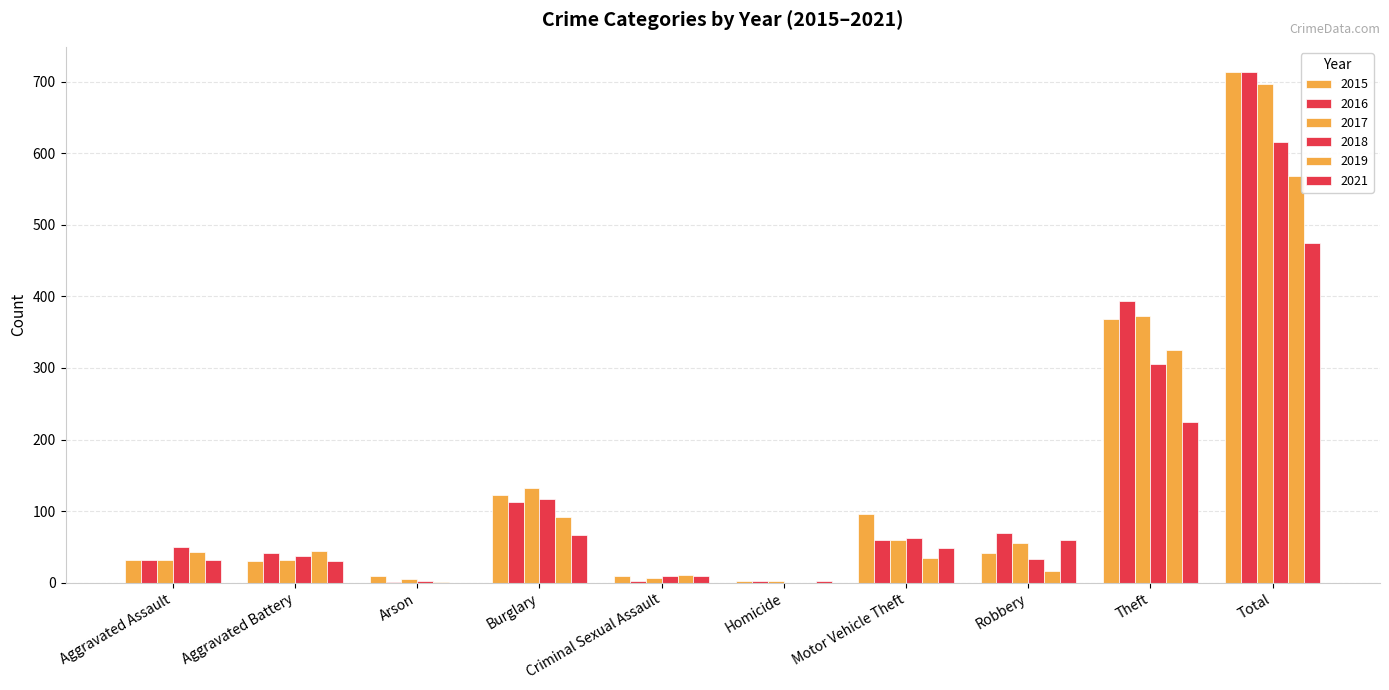

Which series has the widest spread of values?

2016